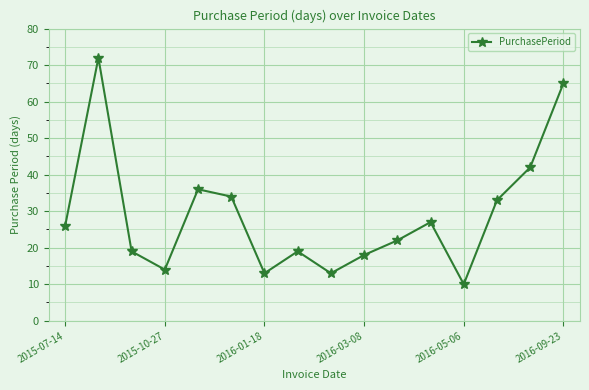

How many interior local peaks (higher than both neighbors) does the data have?

4